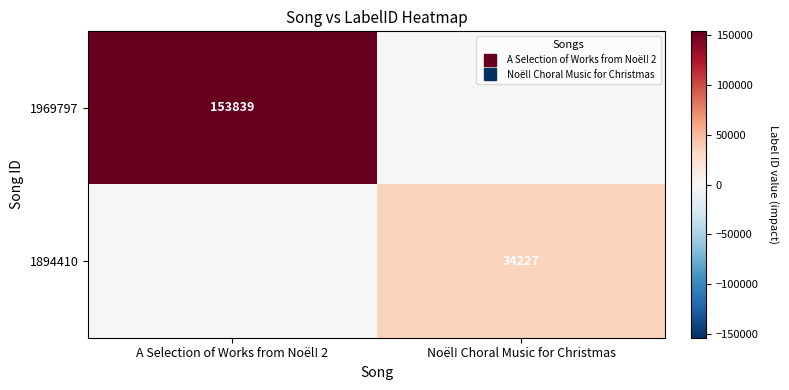

At which category is the sum across all series the highest?

A Selection of Works from Noël! 2